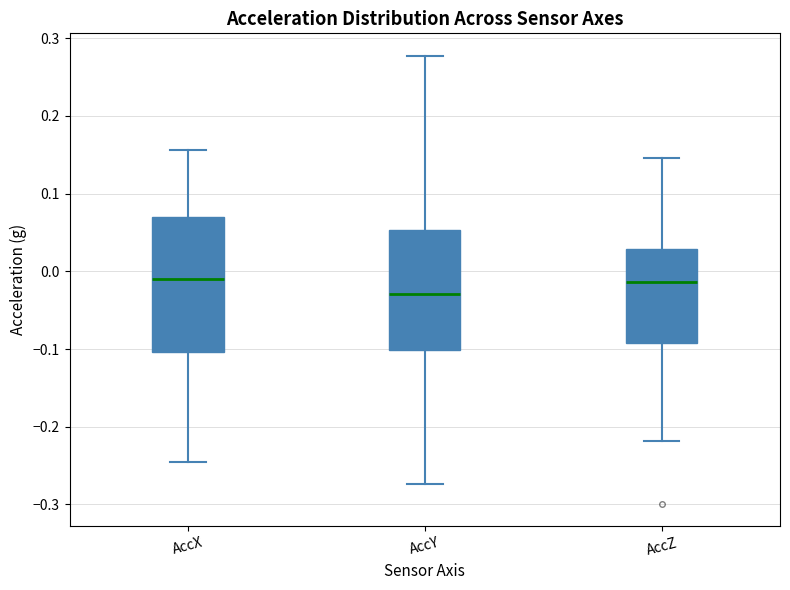

Which box has the lowest median line?

AccY